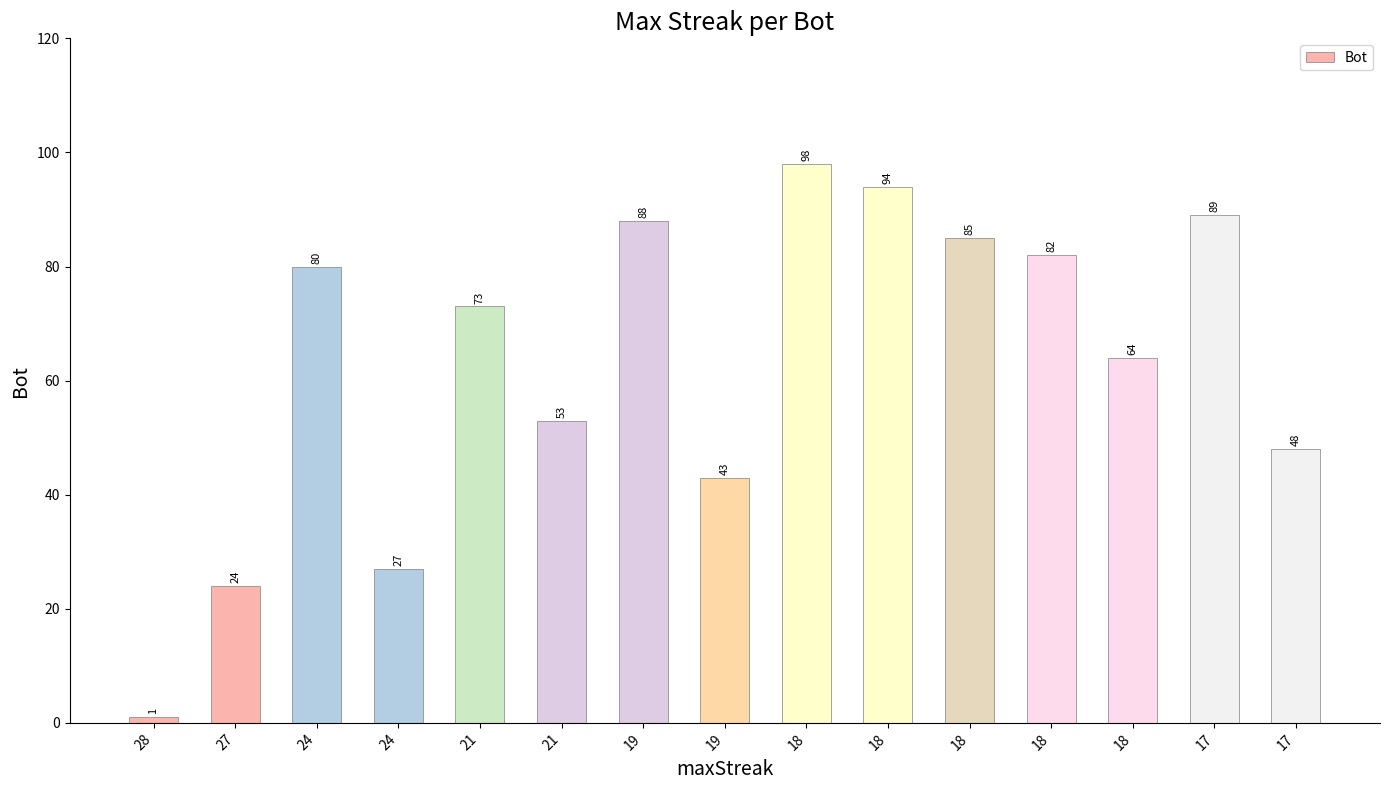

What is the difference between the second highest and minimum values?

93